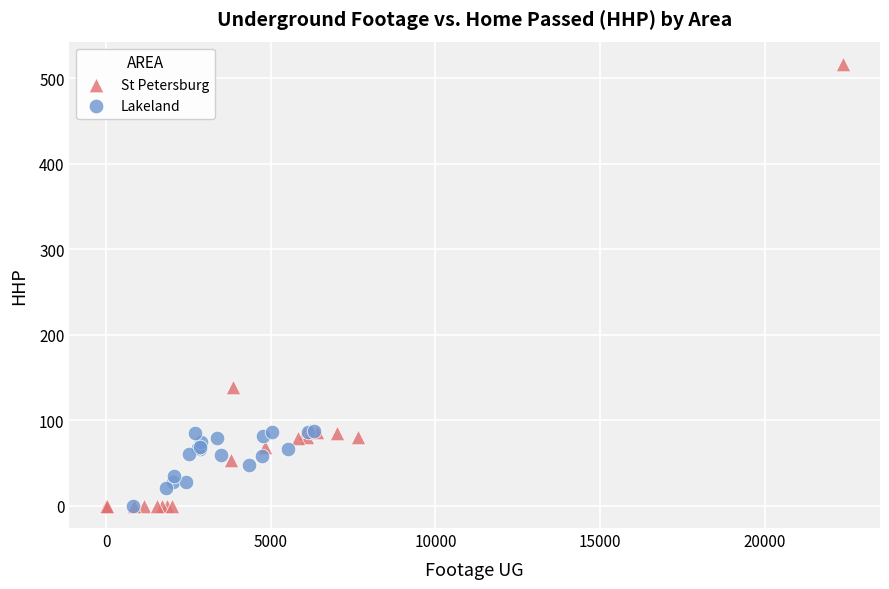

Which series has the widest spread of Y values?

St Petersburg